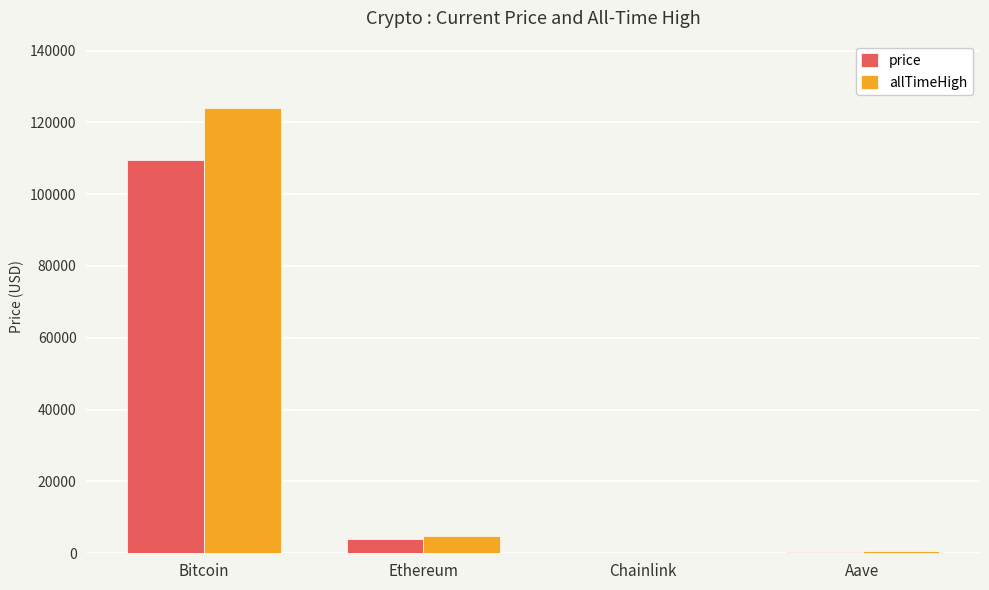

What is the total value across all series at Aave?

922.5